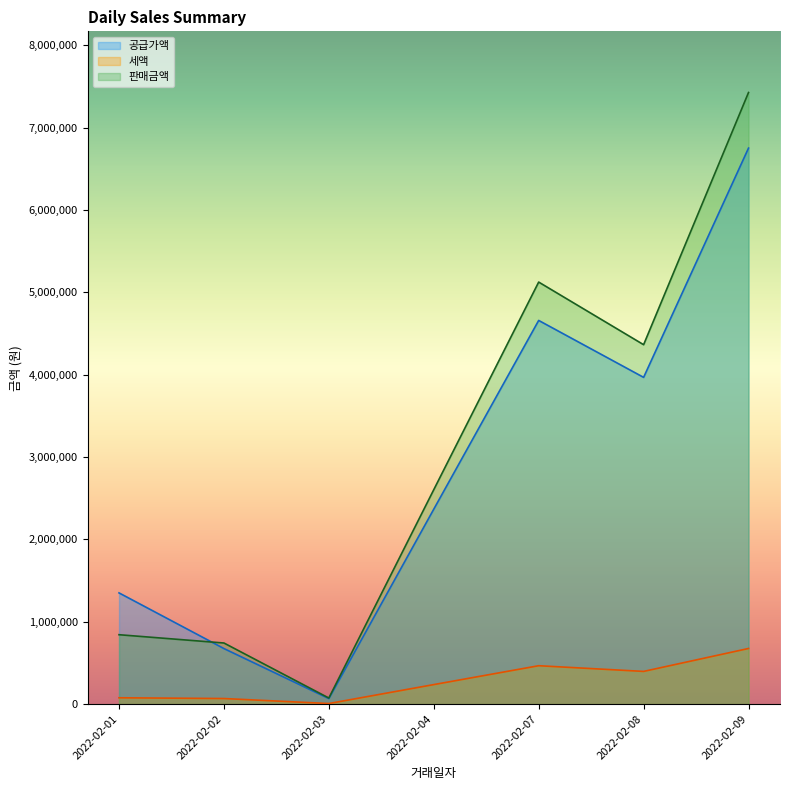

Which series has the widest spread of values?

판매금액